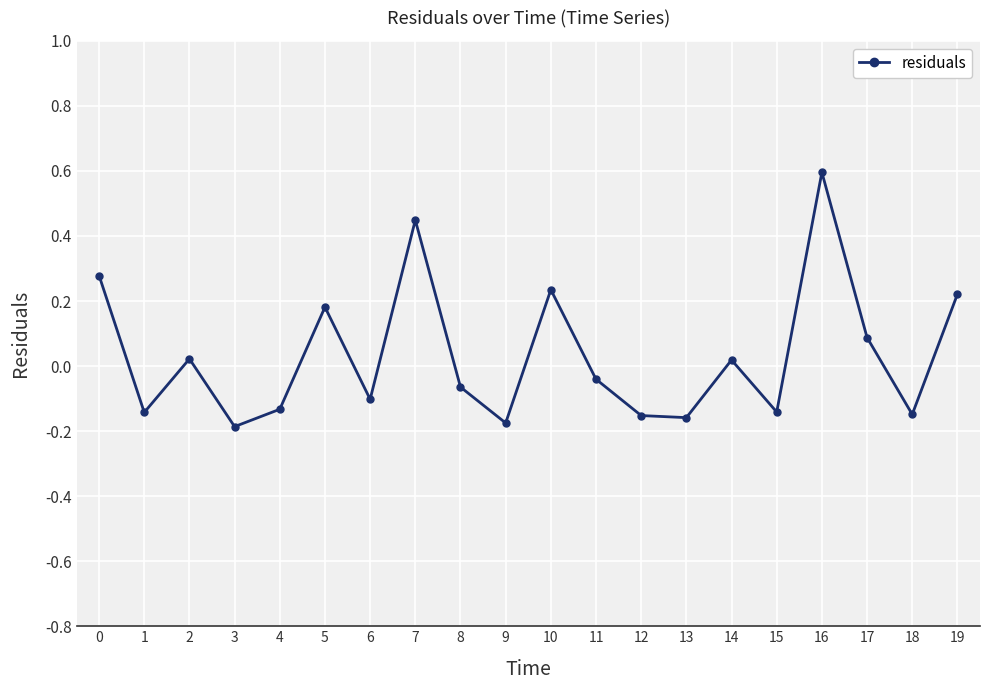

How many interior local peaks (higher than both neighbors) does the data have?

6